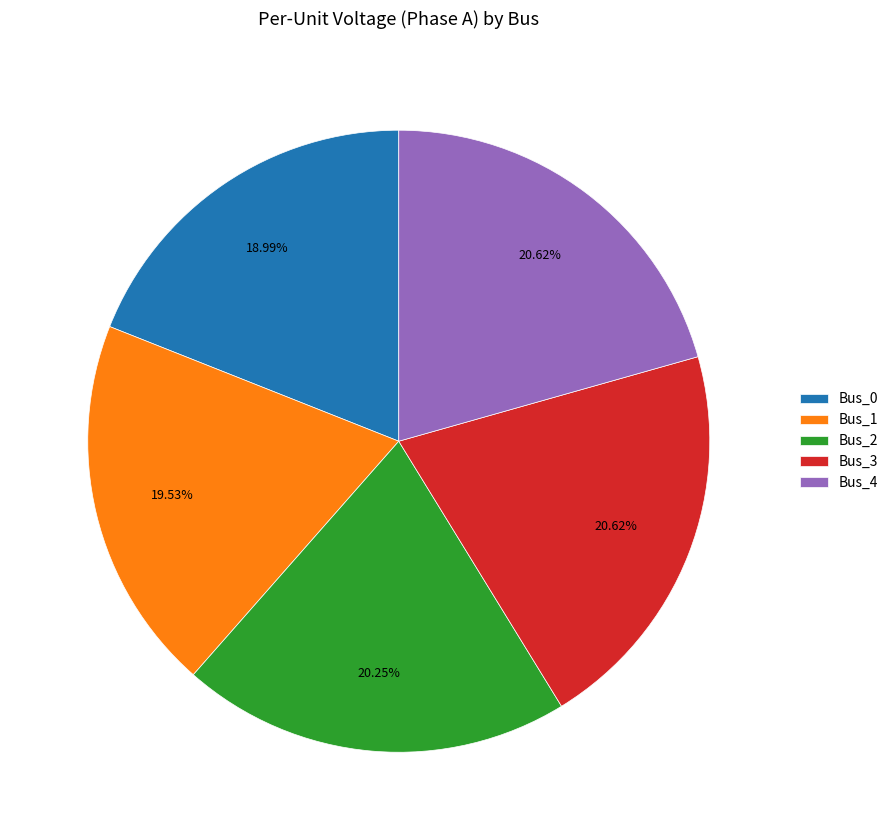

How many slices are in this pie chart?

5